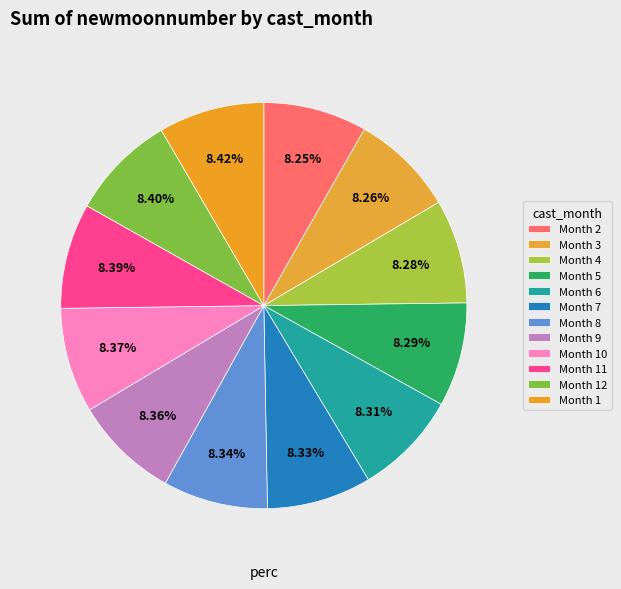

How many slices are in this pie chart?

12